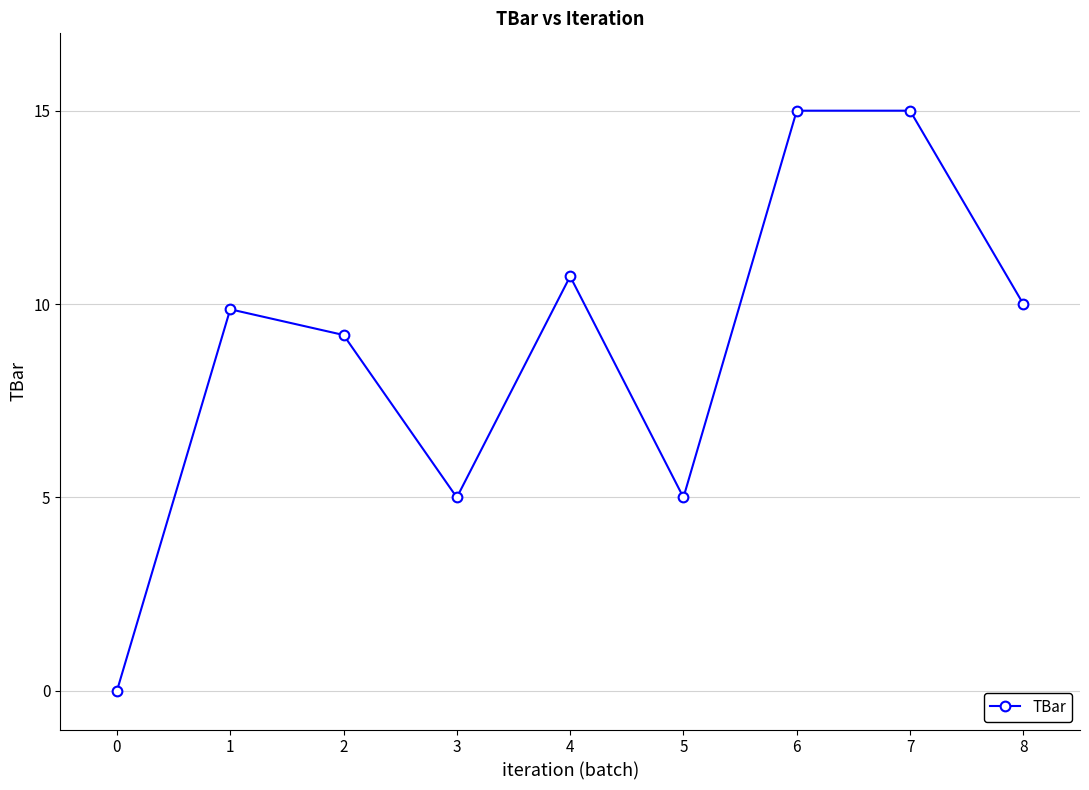

True or false: the data has more than 1 interior local peaks.

True